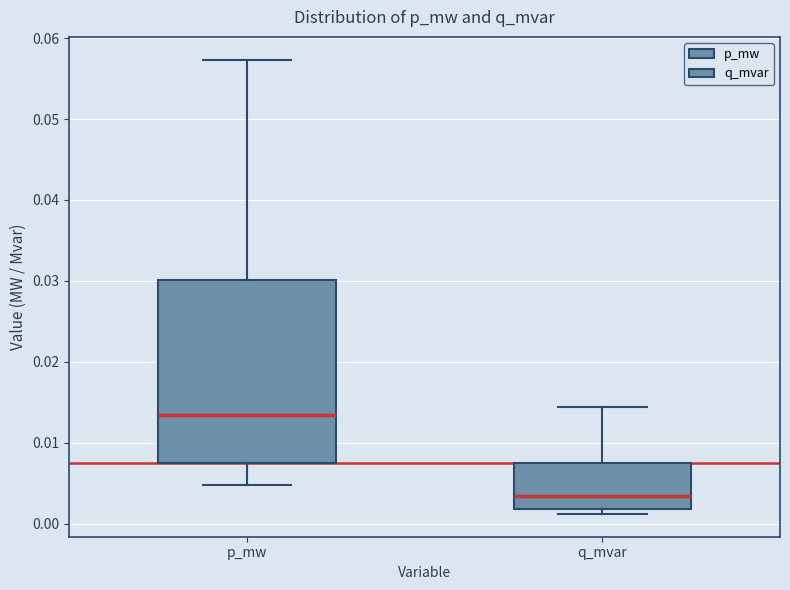

Reading left to right, read every box against the y-axis: the position of its median line, the range the box covers, and the ends of its whiskers. The values are not printed on the chart, so give them approximately, as read against the axis.

p_mw: median 0.013, box 0.007 to 0.030, whiskers 0.005 to 0.057
q_mvar: median 0.003, box 0.002 to 0.008, whiskers 0.001 to 0.014